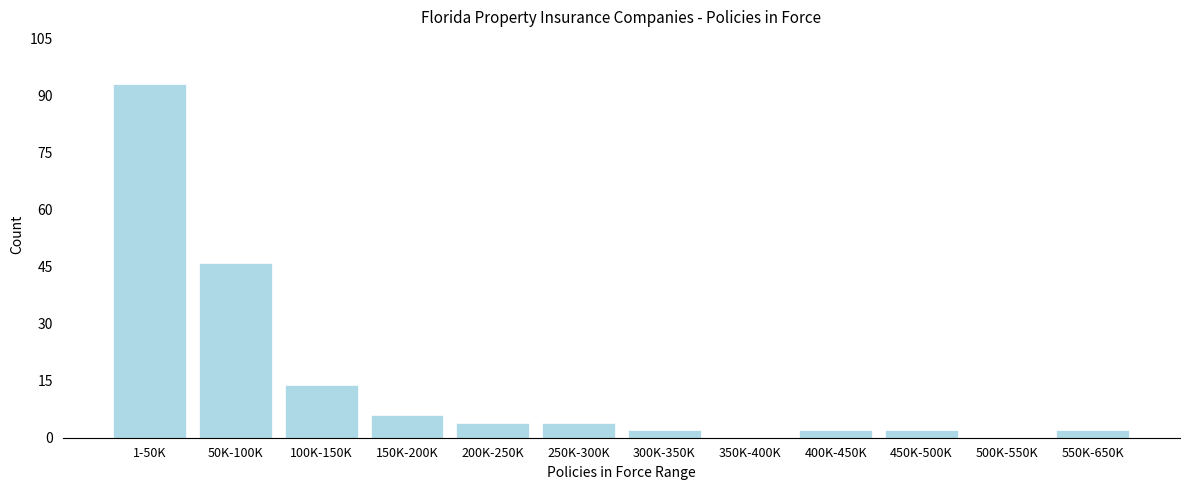

Reading left to right, what are all the values shown in this chart?

1-50K=93	50K-100K=46	100K-150K=14	150K-200K=6	200K-250K=4	250K-300K=4	300K-350K=2	350K-400K=0	400K-450K=2	450K-500K=2	500K-550K=0	550K-650K=2